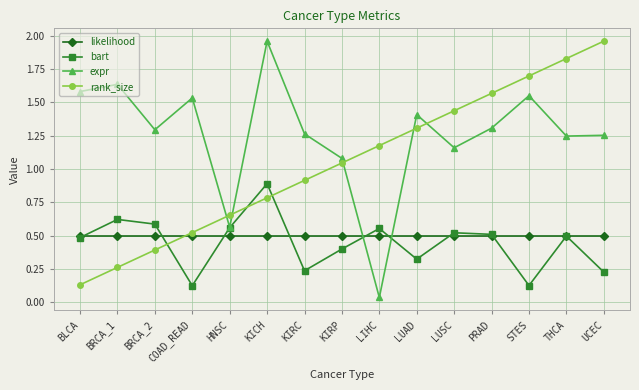

Is this an area chart (filled region under the line)?

No